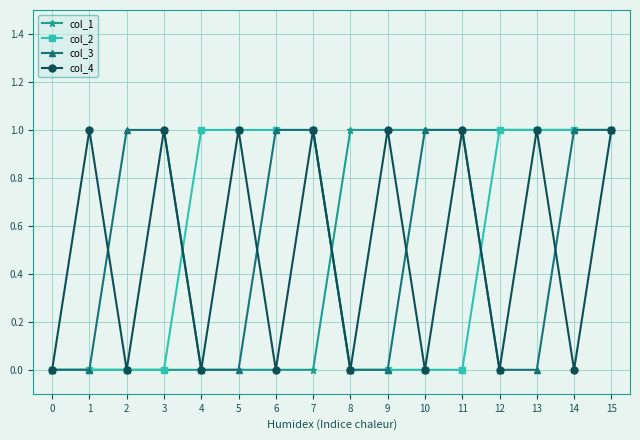

At which category is the sum across all series the highest?

15